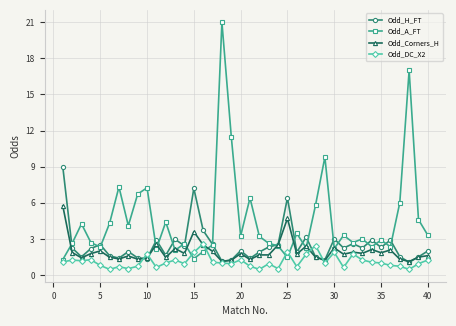

What is the sum of all Odd_Corners_H values?

78.1